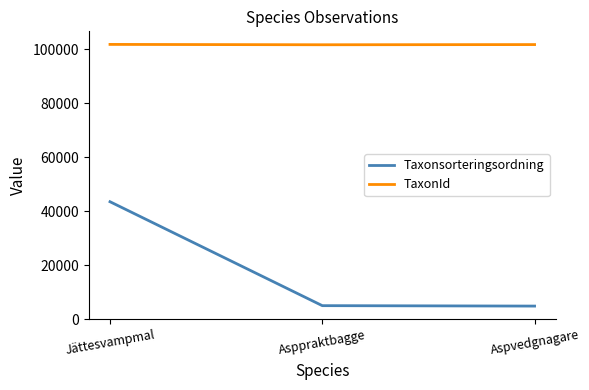

Read the TaxonId value at Asppraktbagge.

101608